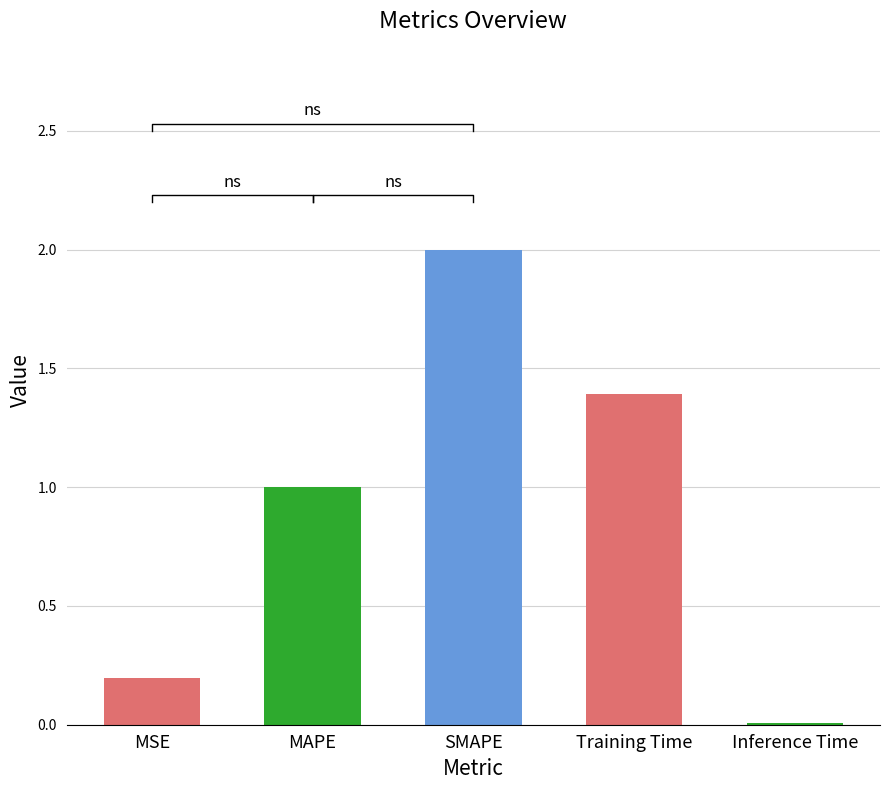

What is the sum of the values at MSE and Training Time?

1.6